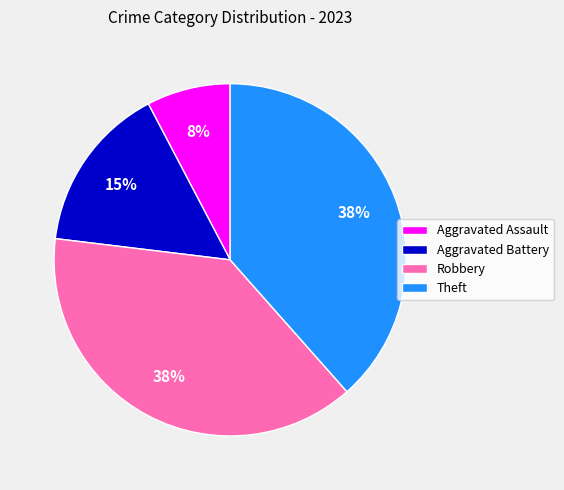

To the nearest percent, what is the difference between the Aggravated Battery and Theft slice percentages?

23%